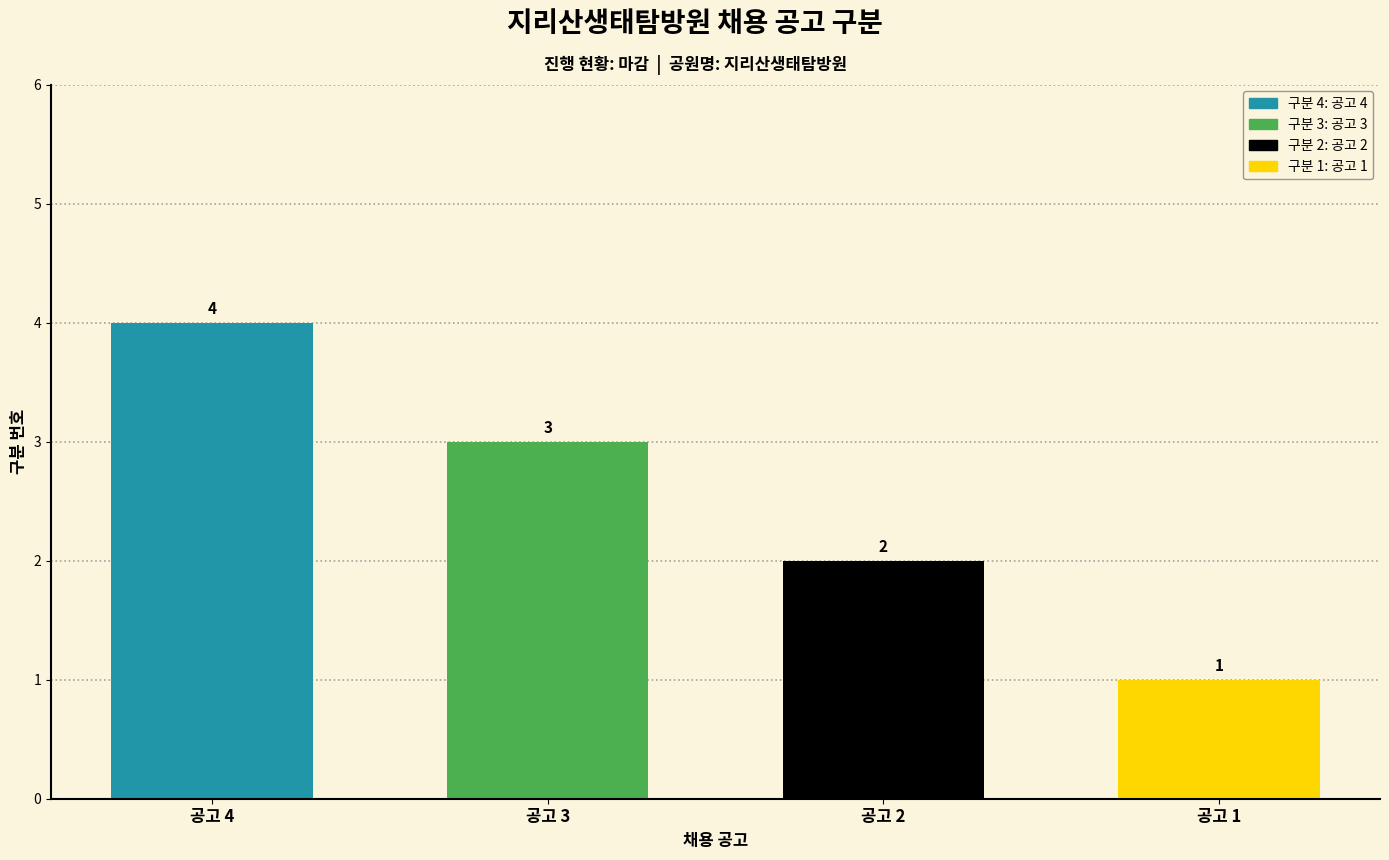

Count the values in the range 2 to 4.

3